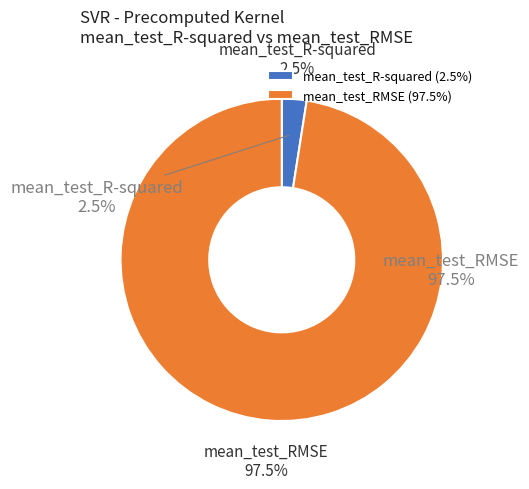

Count the number of slices in the pie.

2